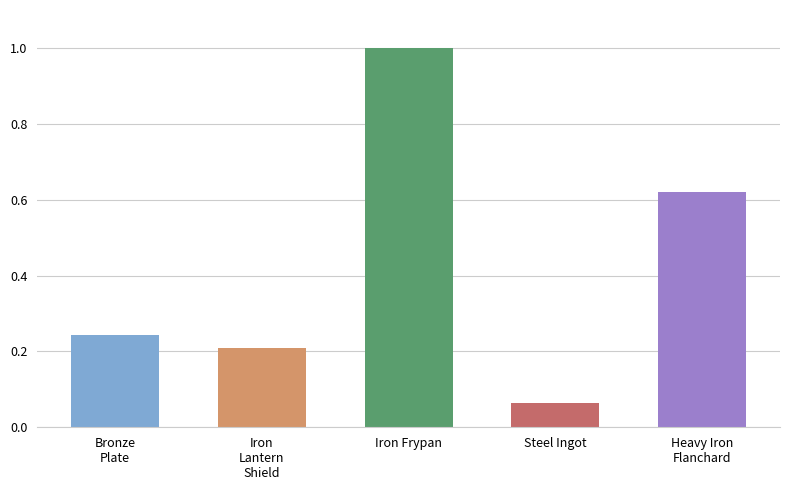

True or false: the data shows 0.4 at Bronze
Plate.

False